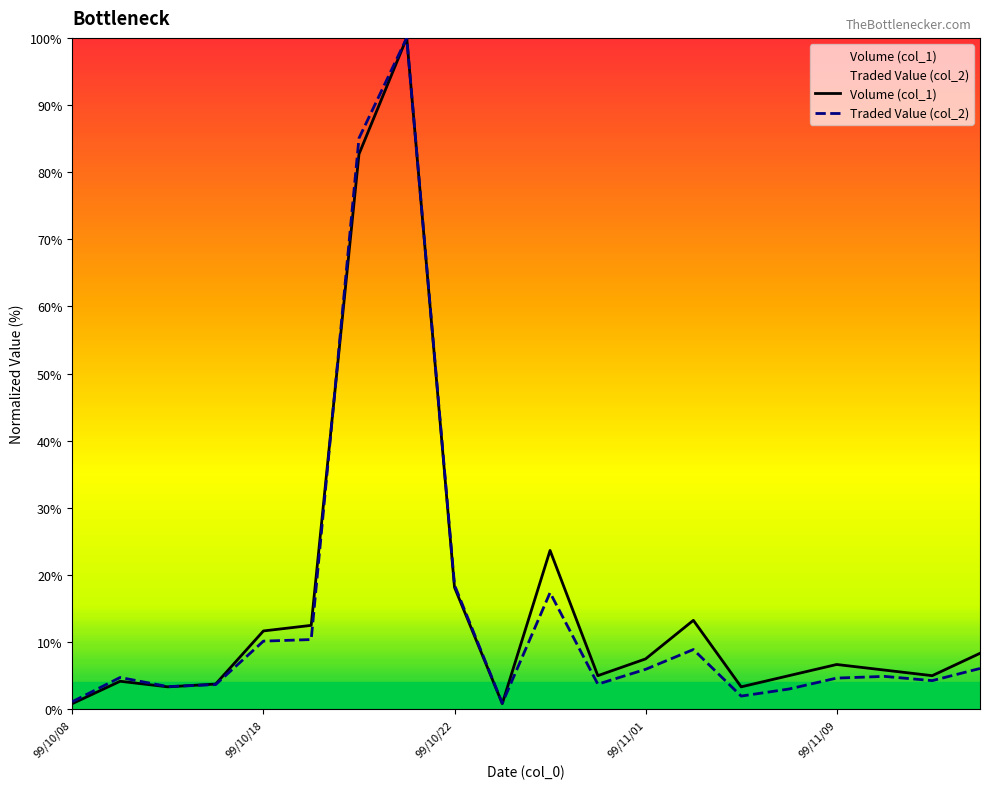

What are all the series names shown in the legend?

Volume (col_1), Traded Value (col_2)